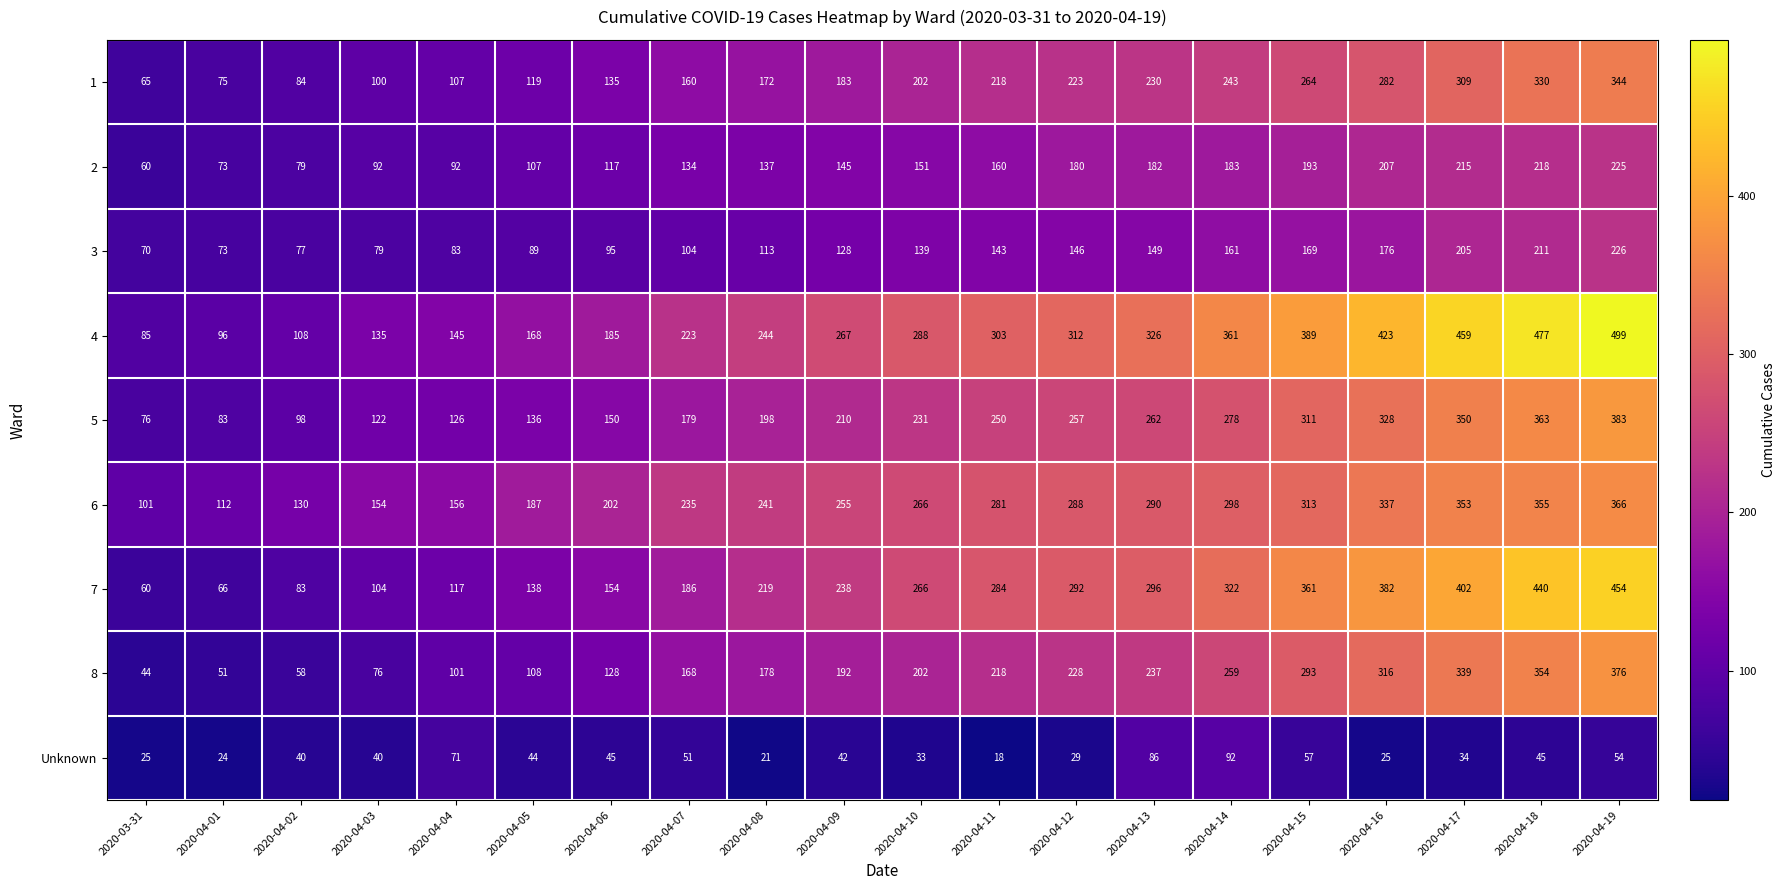

Which series changed the most between 2020-03-31 and 2020-04-15?

4